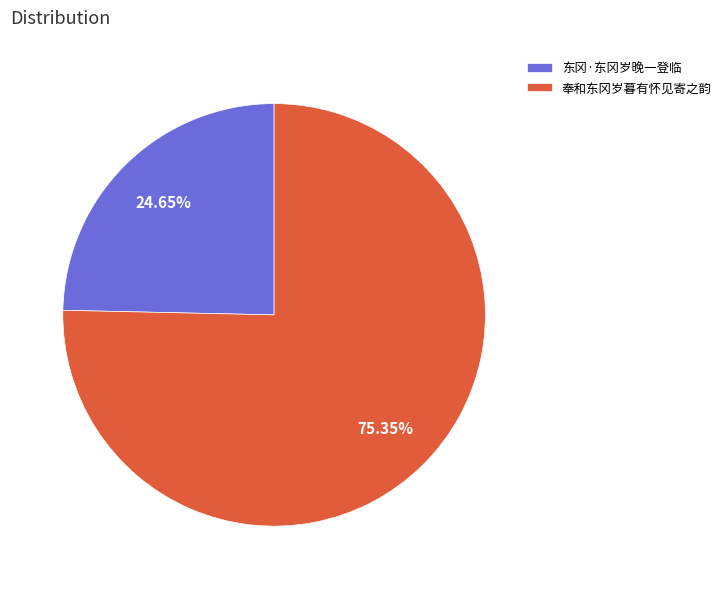

Is there any slice that represents more than half of the pie?

Yes